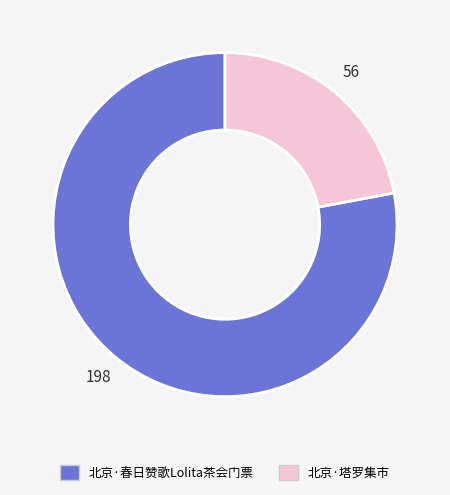

Between 北京·春日赞歌Lolita茶会门票 and 北京·塔罗集市, which is larger?

北京·春日赞歌Lolita茶会门票